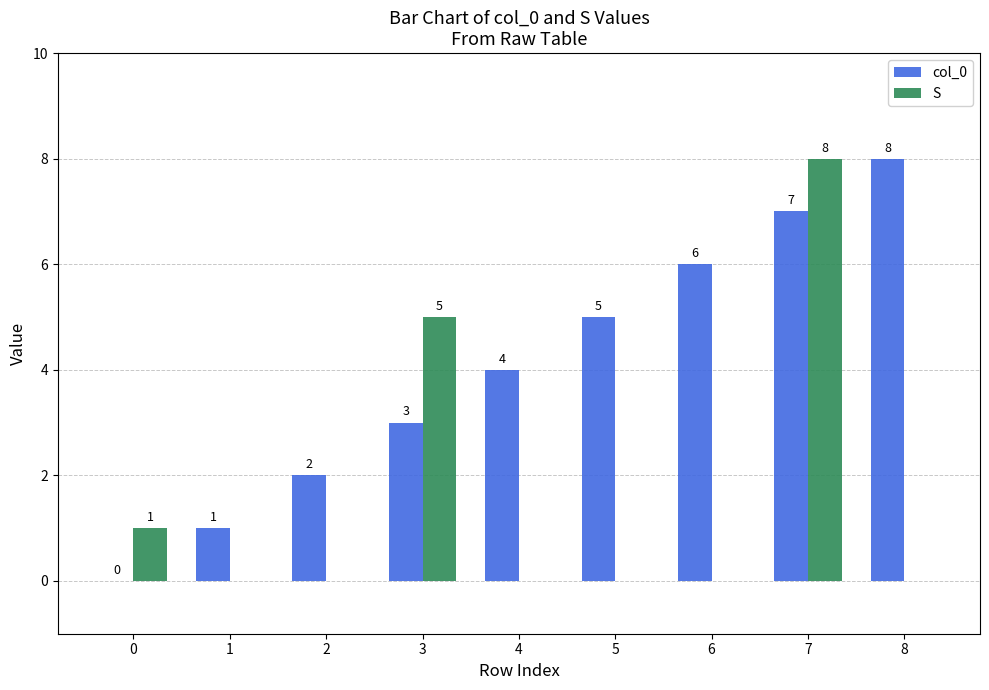

What is the total value across all series at 6?

6